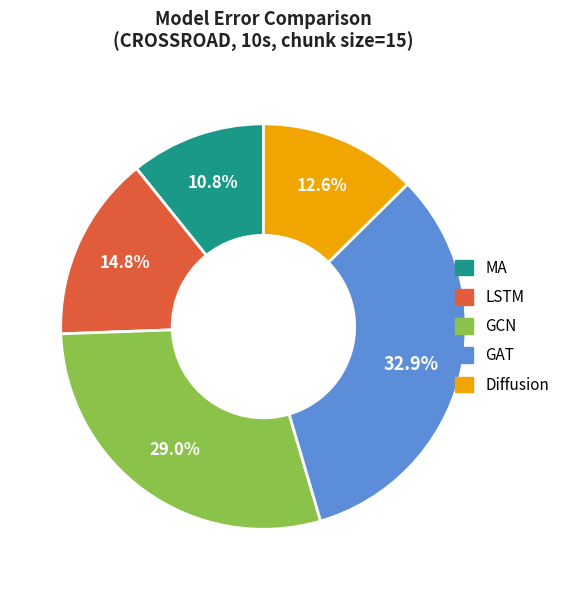

What is the ratio of the value at Diffusion to the value at MA?

1.2